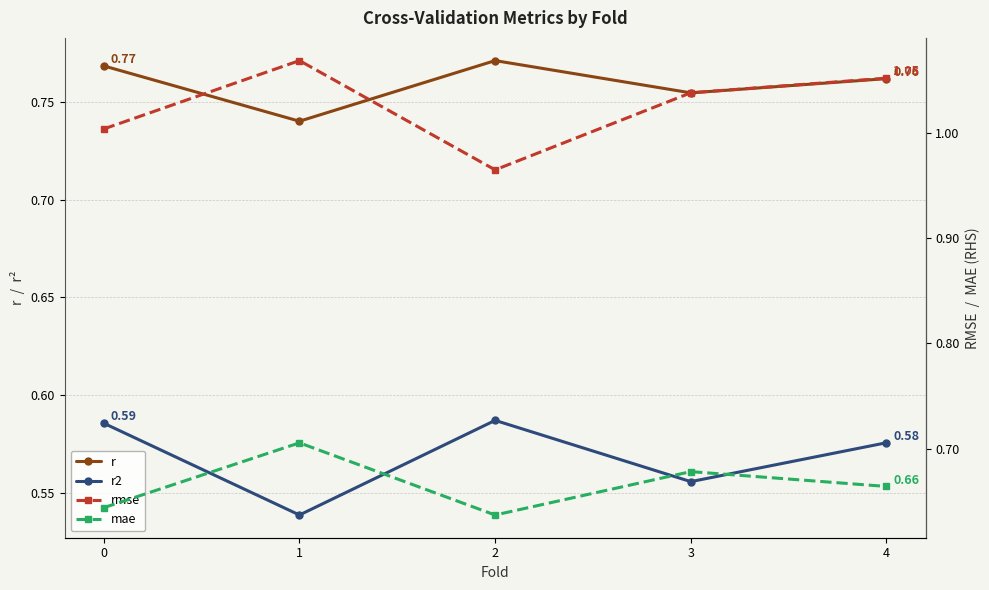

The value of rmse at 0 is 0.5. True or false?

False